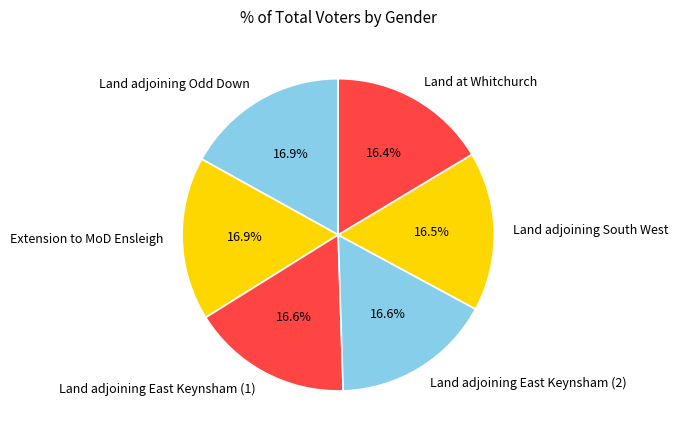

Combined, what portion of the pie is Land at Whitchurch and Land adjoining South West?

32.9%